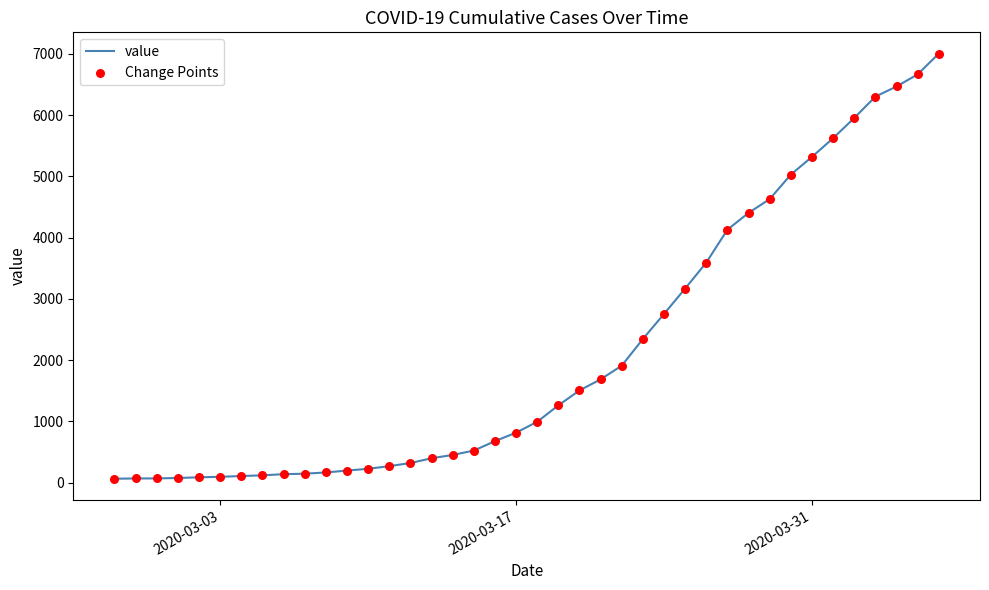

What is the difference between the maximum and minimum values?

6939